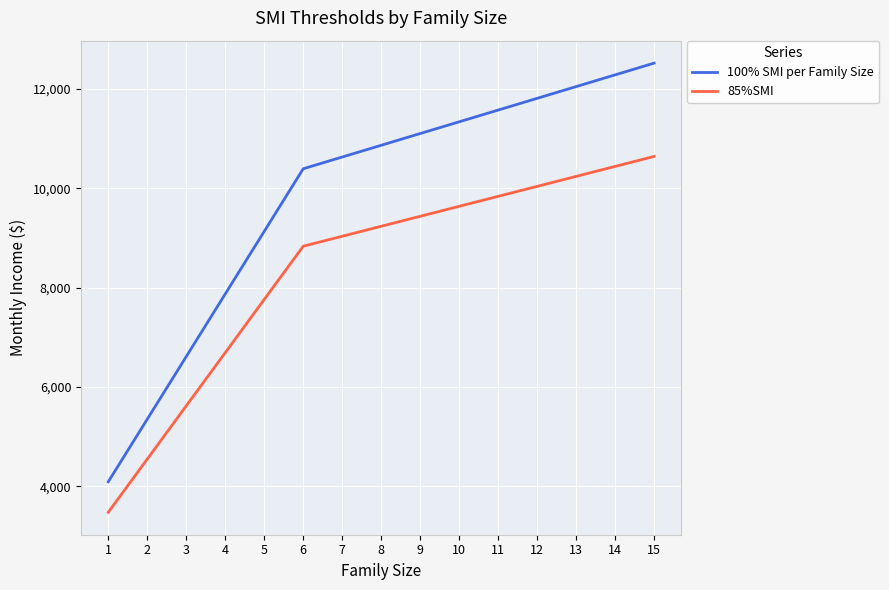

True or false: 100% SMI per Family Size has more than 1 interior local peaks.

False